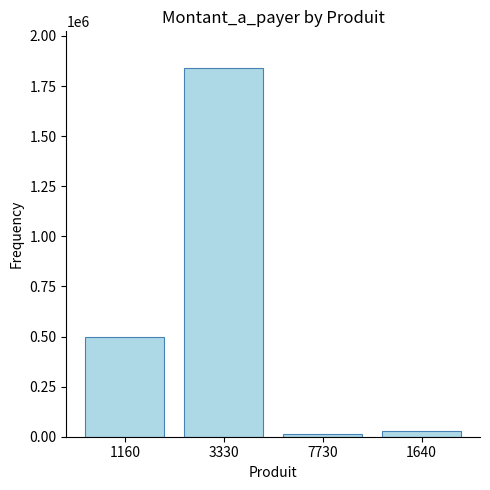

What is the change in value from 1160 to 1640?

-466663